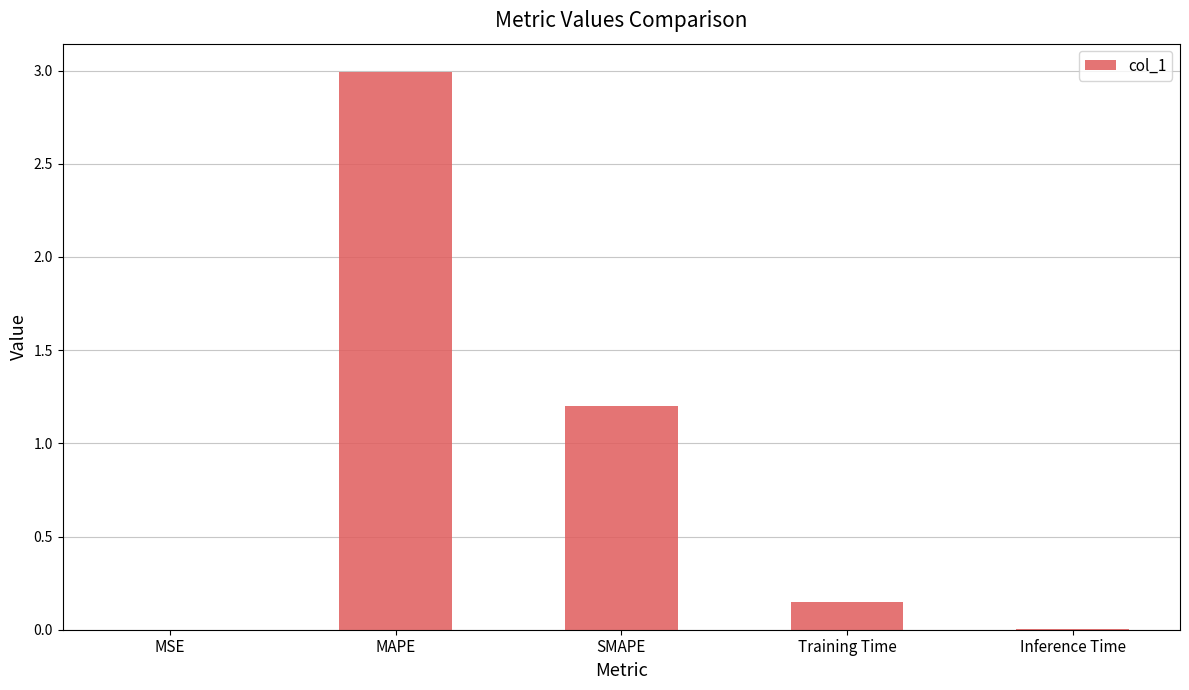

The chart shows a value of 1.2 at SMAPE. True or false?

True